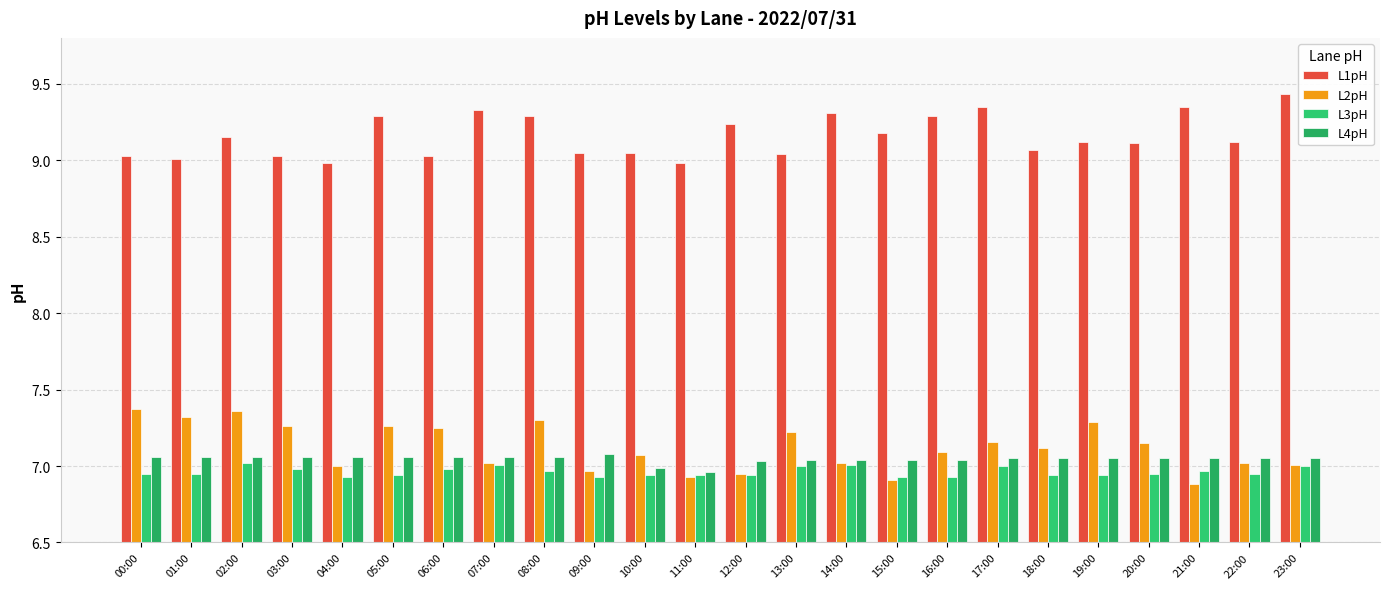

What is the label of the 7th bar from the right?

17:00